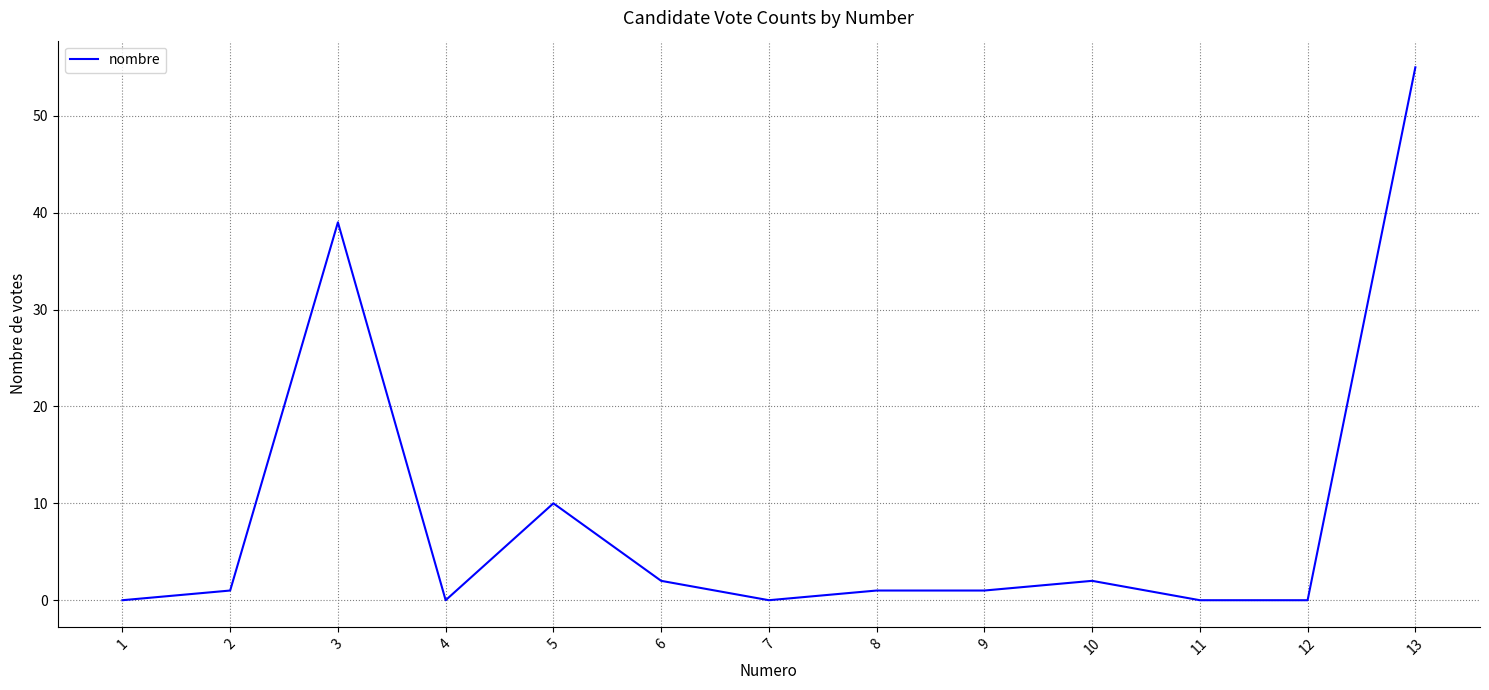

What is the difference between the second highest and second lowest values?

39